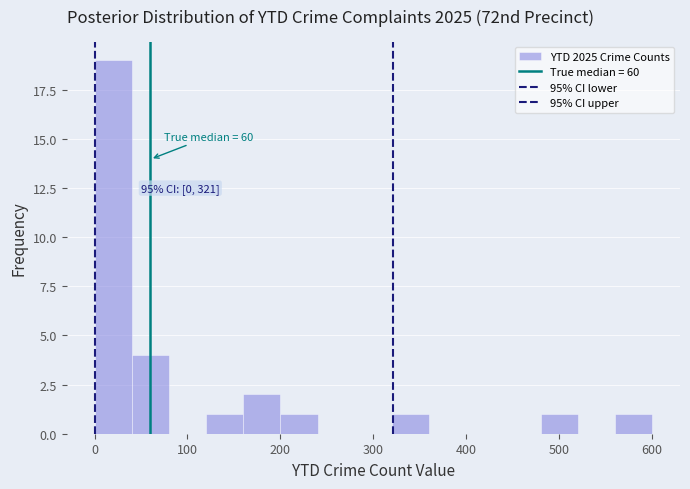

Over which range of the x-axis is the bar tallest?

0 to 40